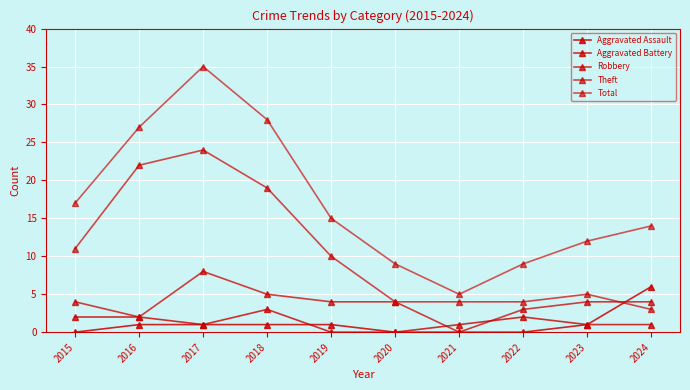

Count the Aggravated Assault values in the range 0 to 1.

9